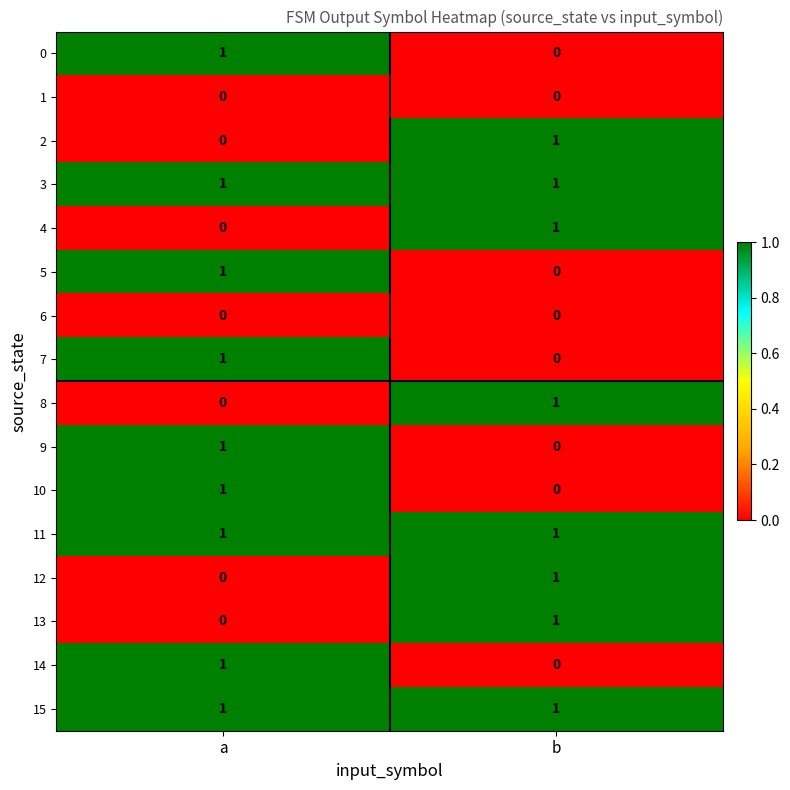

At which label is 0 closest to 0?

b